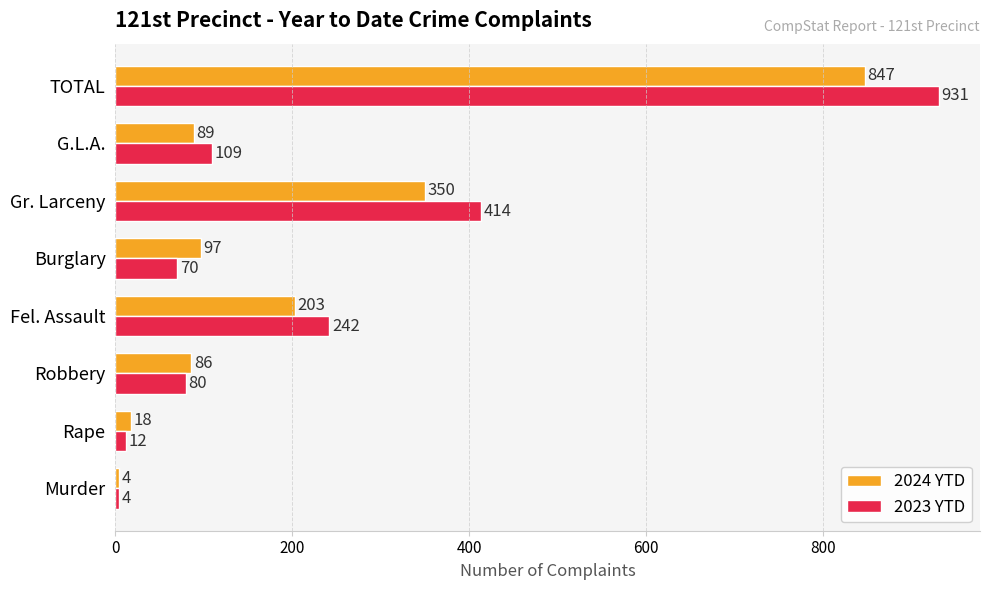

What is the average value of the 2024 YTD series?

212